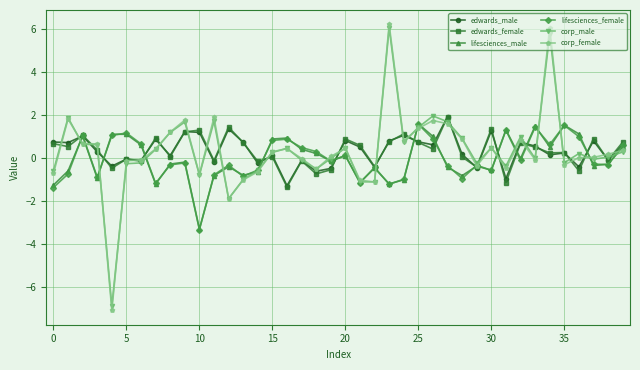

Which series has the largest range (max minus min)?

corp_female